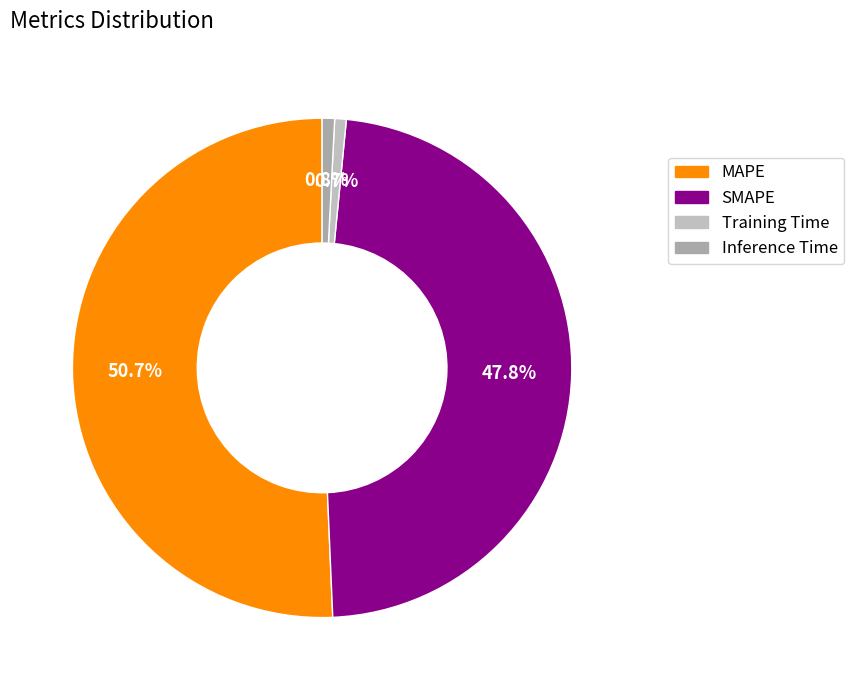

How many segments does this pie chart have?

4